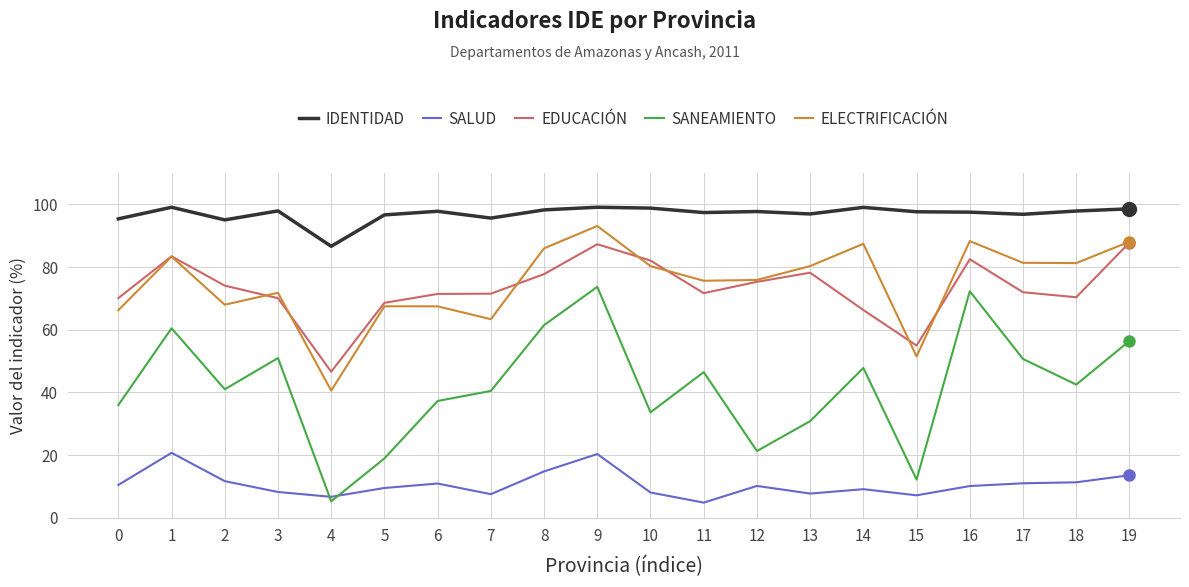

Which series has the widest spread of values?

SANEAMIENTO